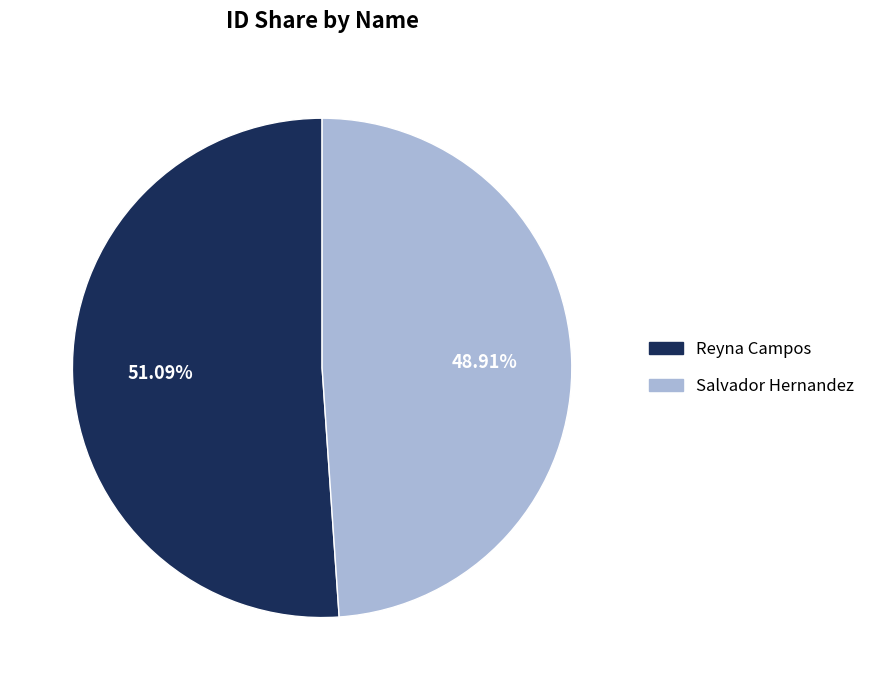

Which slice is the largest?

Reyna Campos